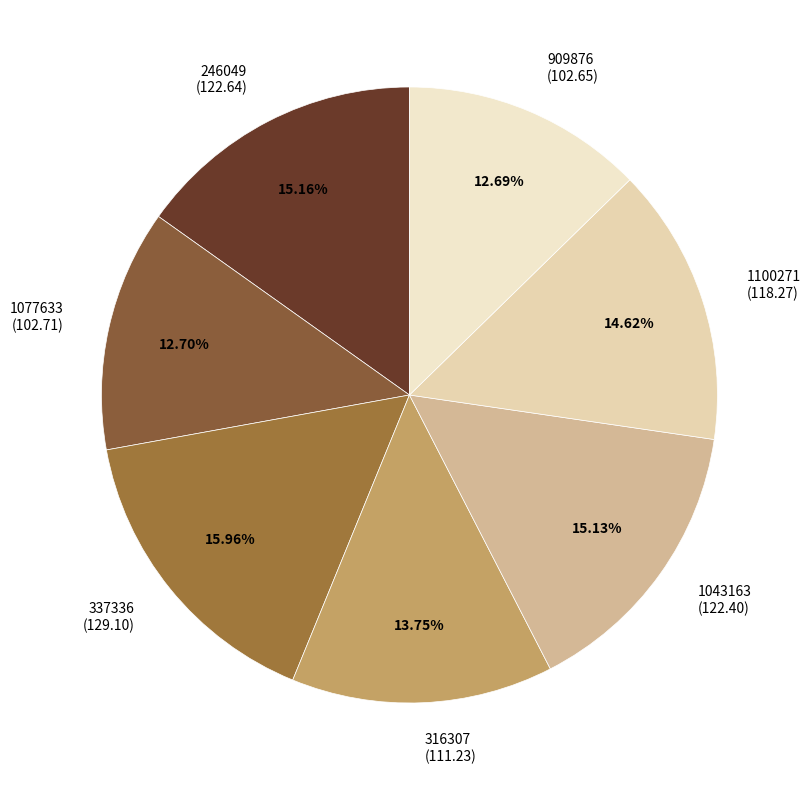

How many segments does this pie chart have?

7